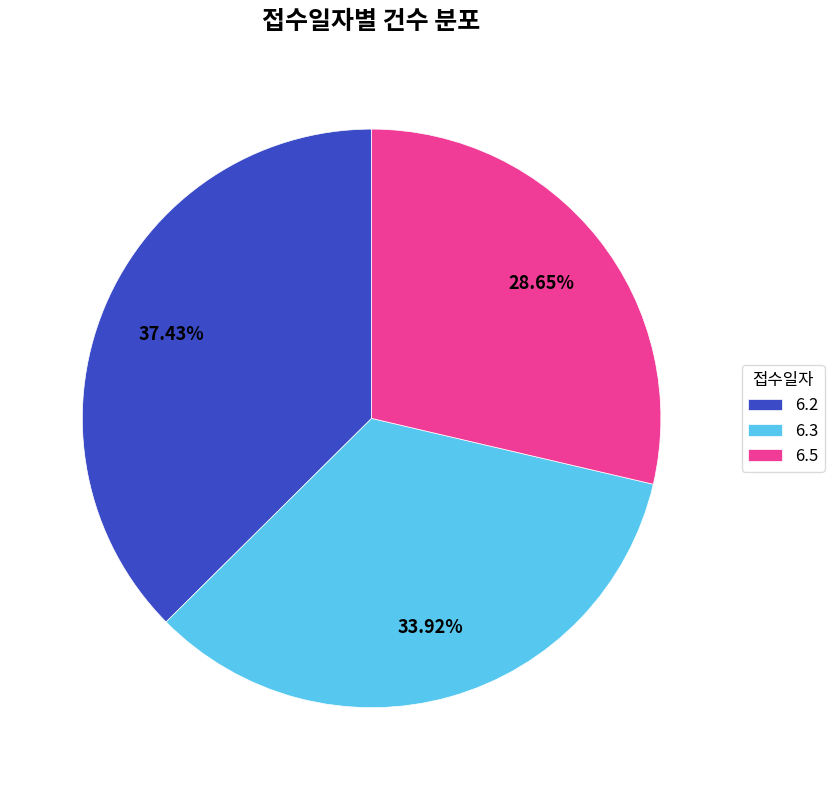

What is the total percentage of 6.3 and 6.5?

62.6%